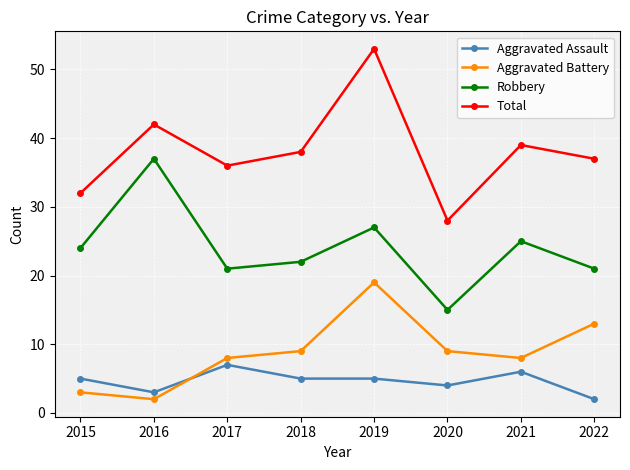

True or false: Total and Aggravated Battery intersect in this chart.

False